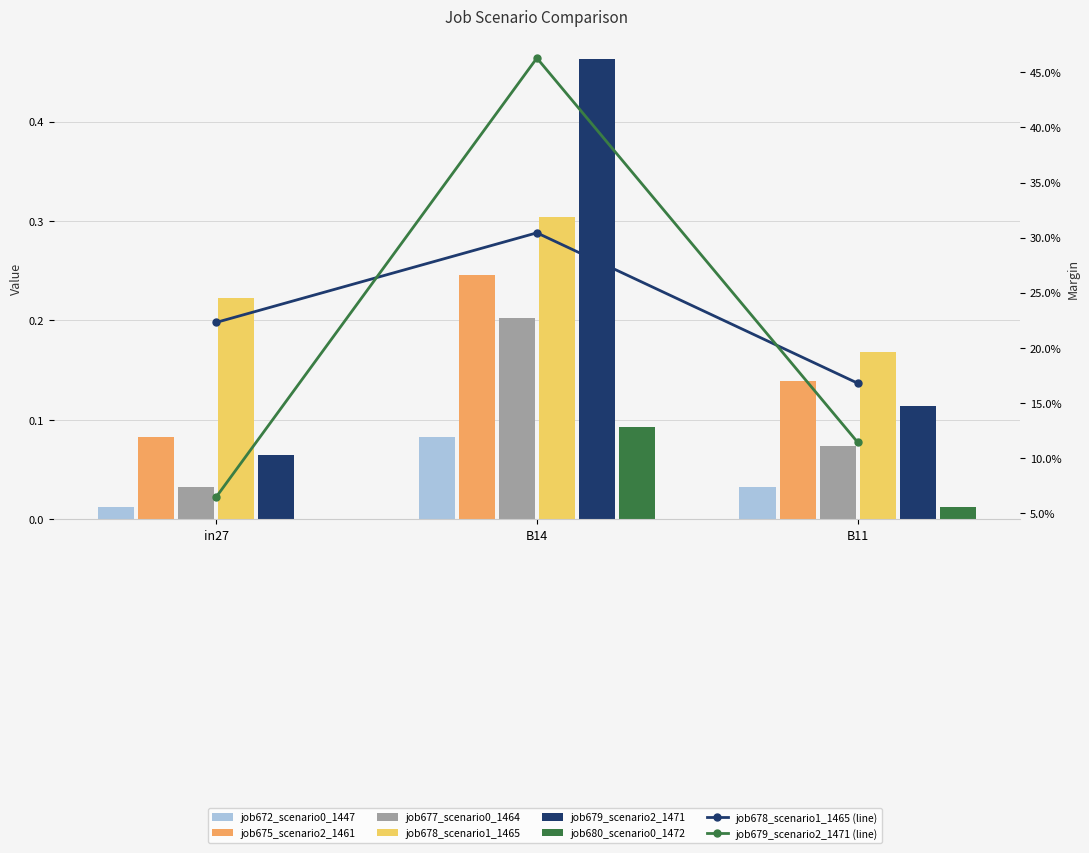

At B14, list the series in order from largest to smallest.

job679_scenario2_1471, job678_scenario1_1465, job675_scenario2_1461, job677_scenario0_1464, job680_scenario0_1472, job672_scenario0_1447